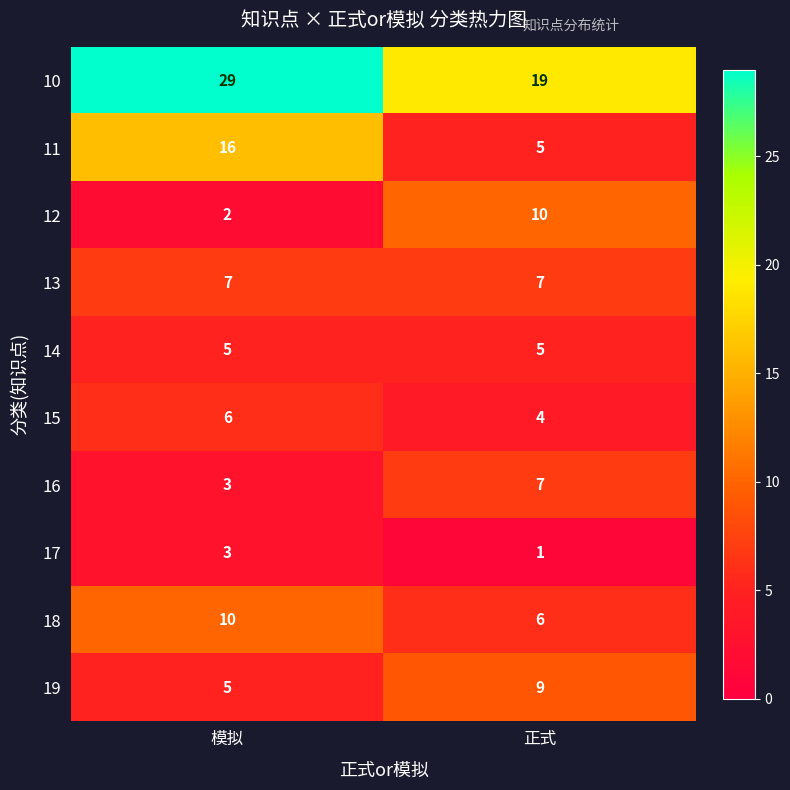

What is the sum of all 10 values?

48